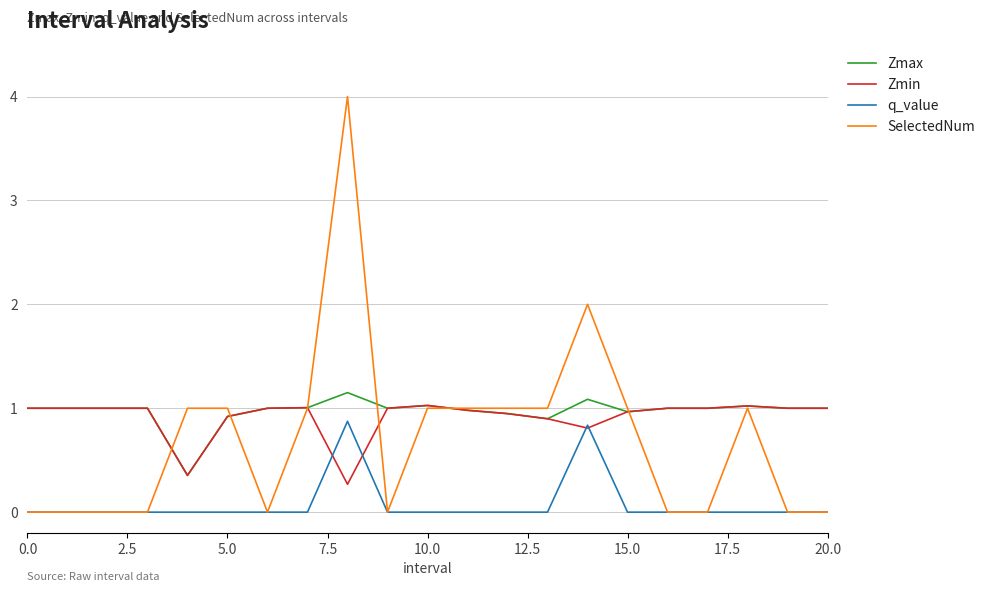

Which series has the widest spread of values?

SelectedNum